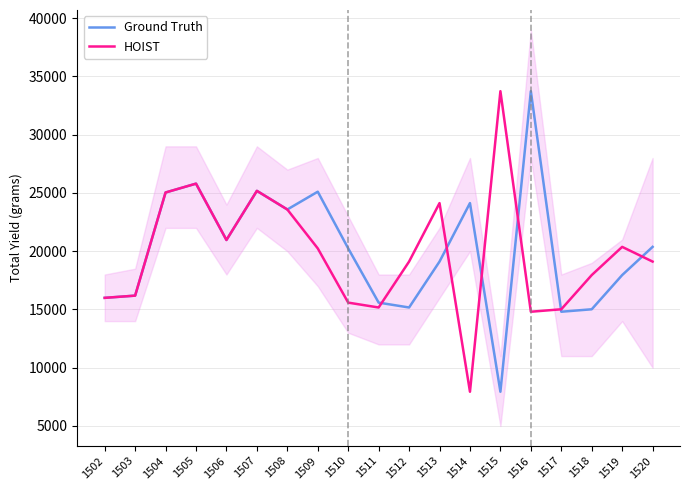

The HOIST series shows 33513.6 at 1519. True or false?

False